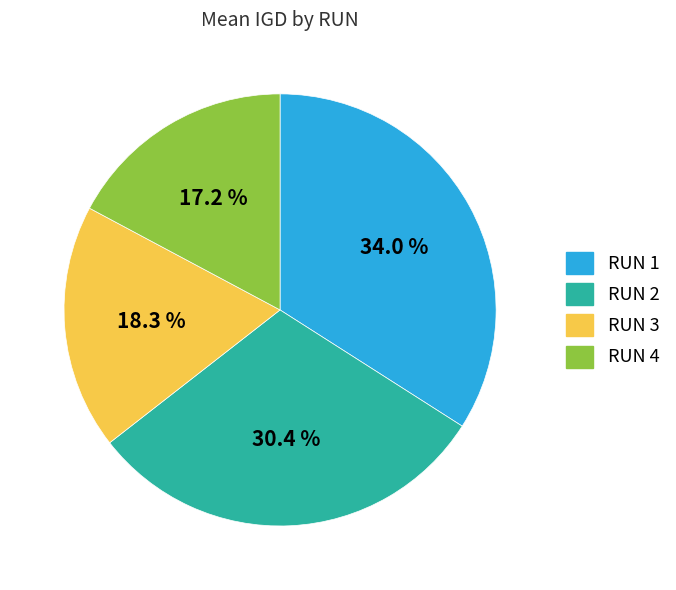

Does any single category account for the majority?

No